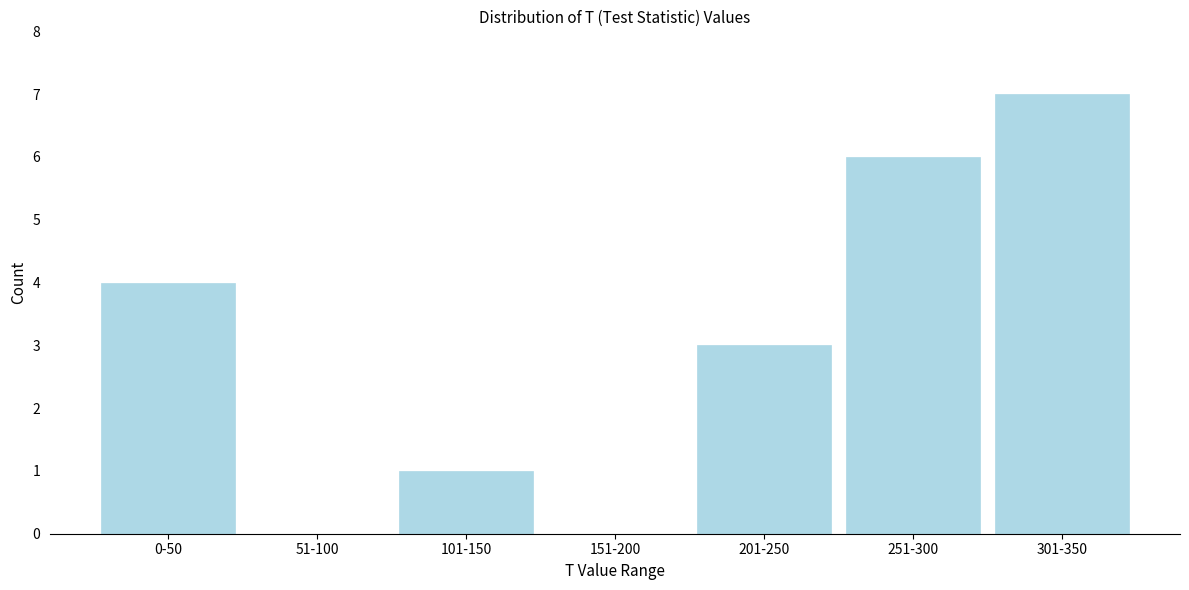

Reading right to left, extract all data points from this chart.

301-350=7	251-300=6	201-250=3	151-200=0	101-150=1	51-100=0	0-50=4